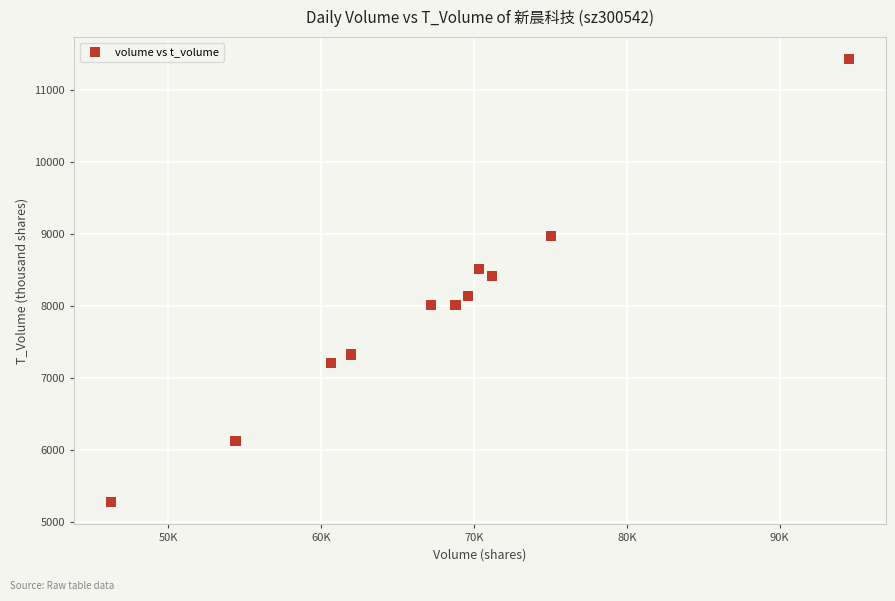

What is the range of Y values (max minus min)?

6163